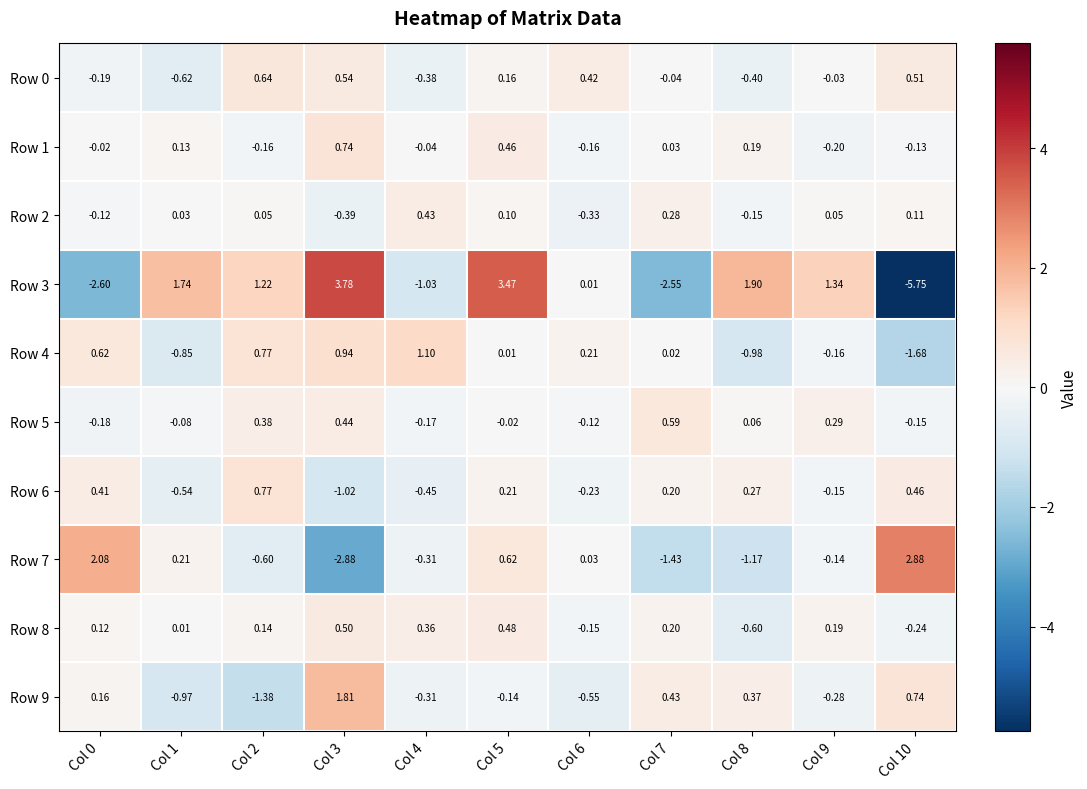

How many data points does each series have?

11